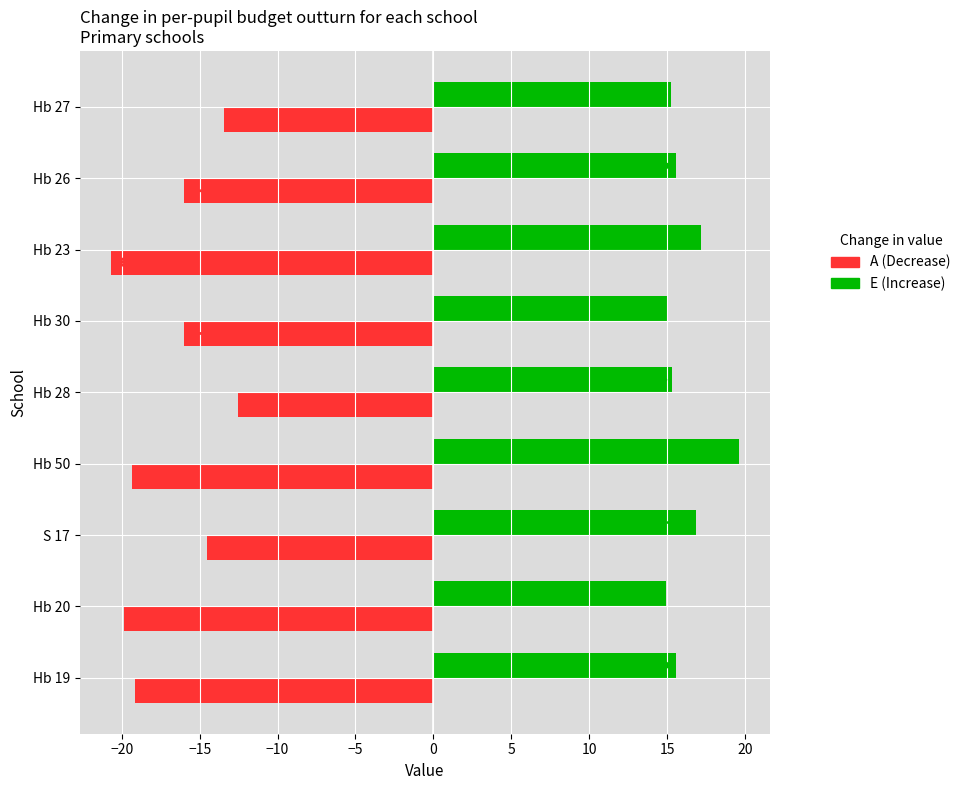

Count the number of data series in this chart.

2